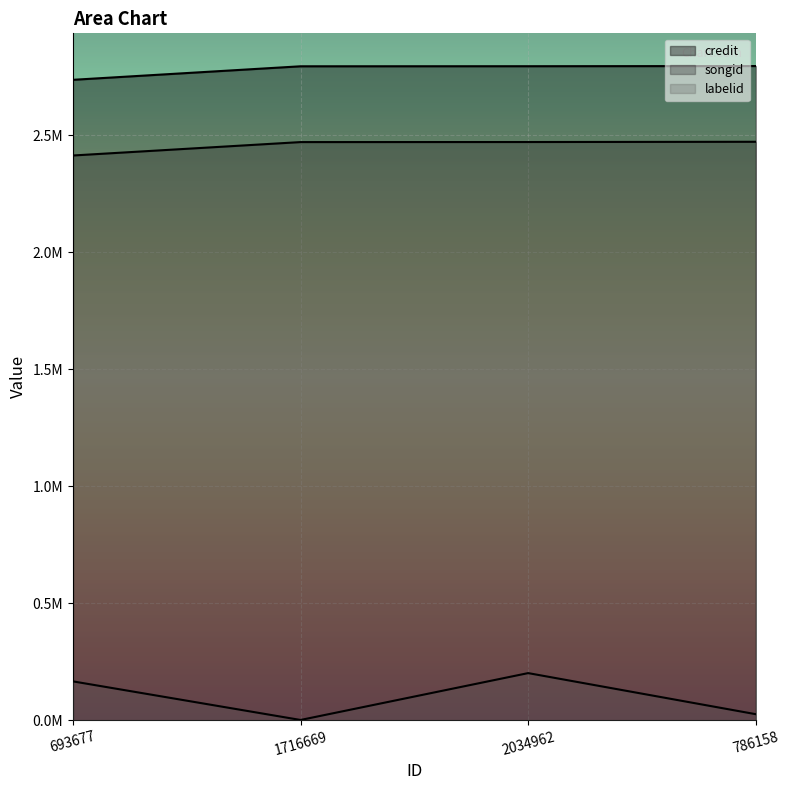

What position from the left is 2034962?

3